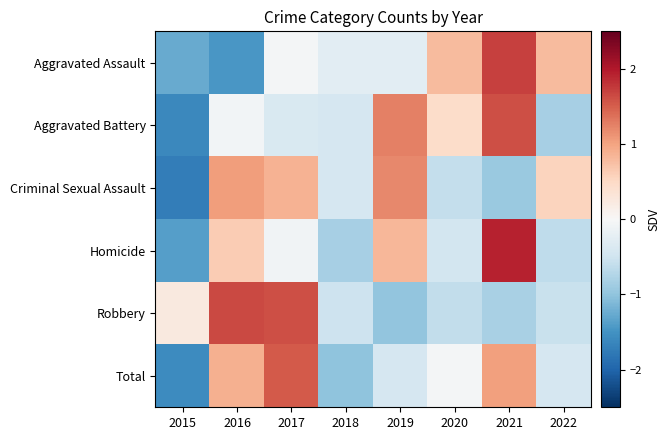

What is the smallest value displayed?

-1.7